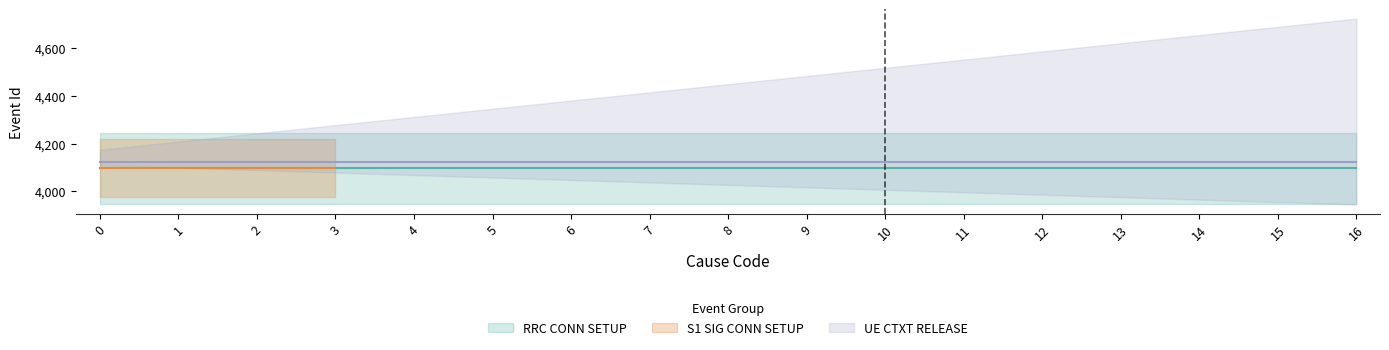

Is the value of S1 SIG CONN SETUP at 7 greater than the value of RRC CONN SETUP at 10?

No